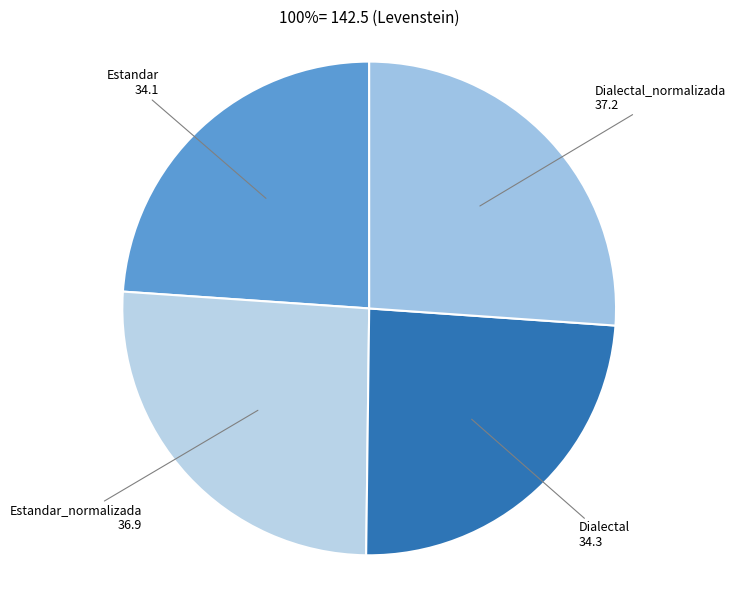

Which slice is the smallest?

Estandar